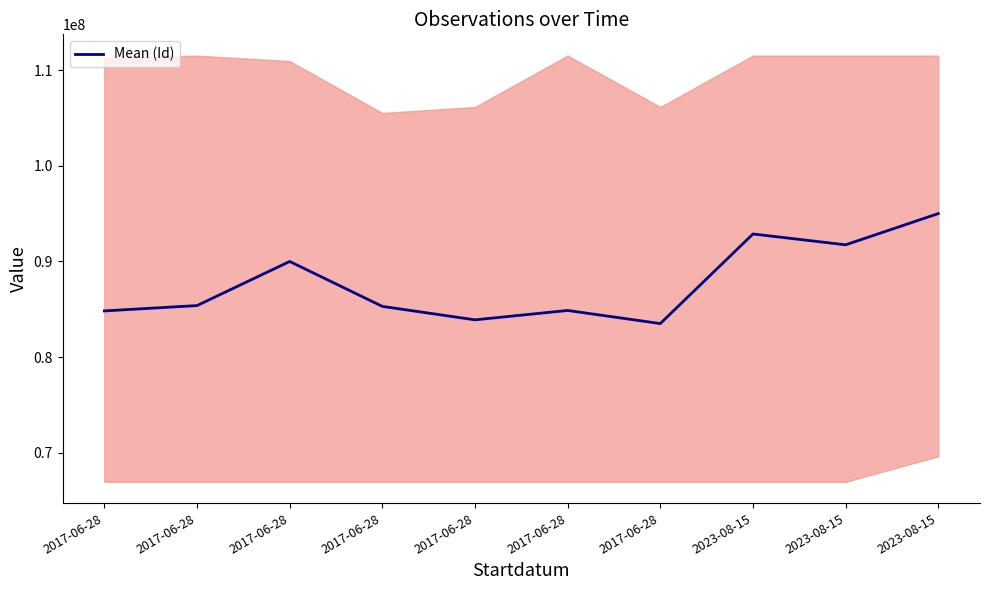

True or false: the data shows 90000817.6 at 2017-06-28.

True